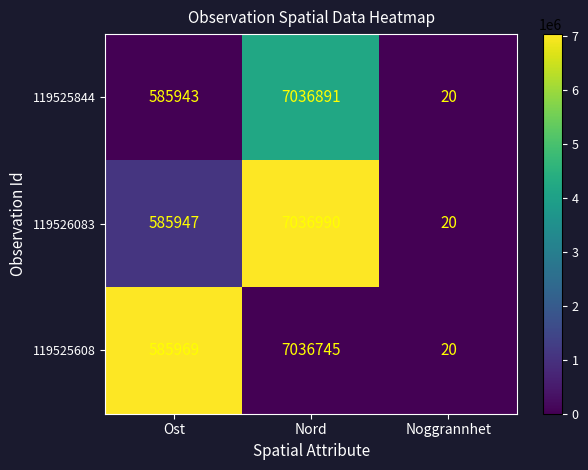

What is the approximate value of 119525844 at Nord?

7036891